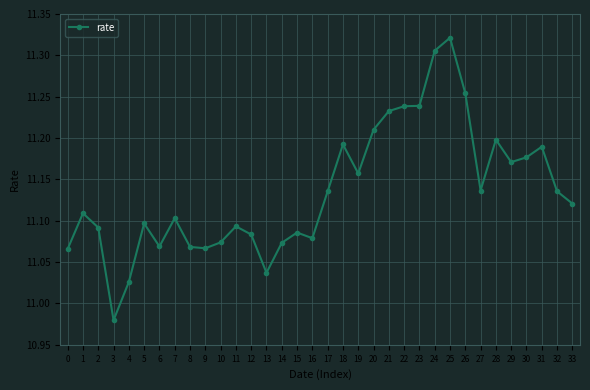

Is it true that the value at 32 is 11.1?

True